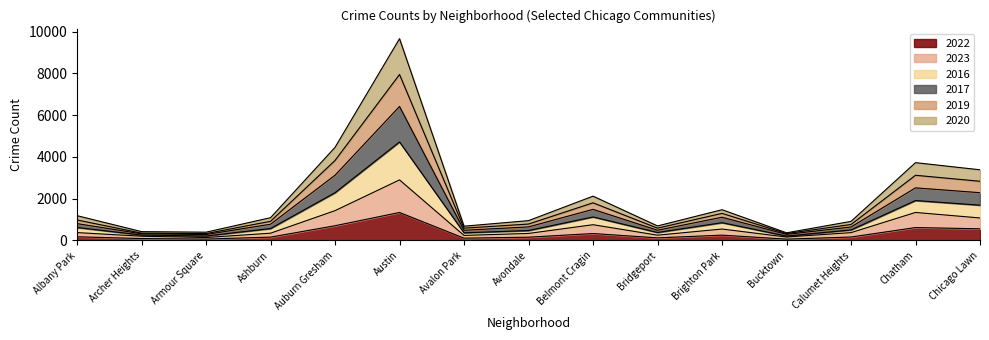

At how many categories does at least one series exceed 105?

15